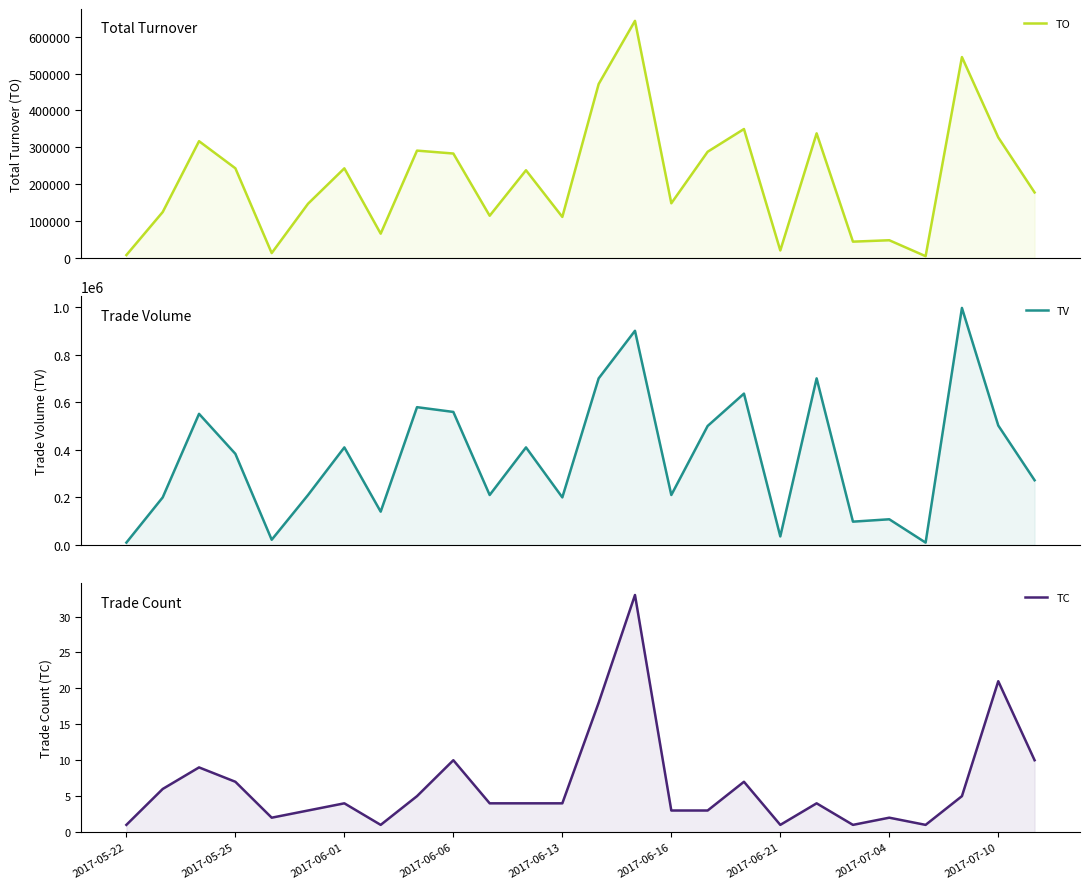

What is the difference between the maximum and minimum values in the TV series?

986000